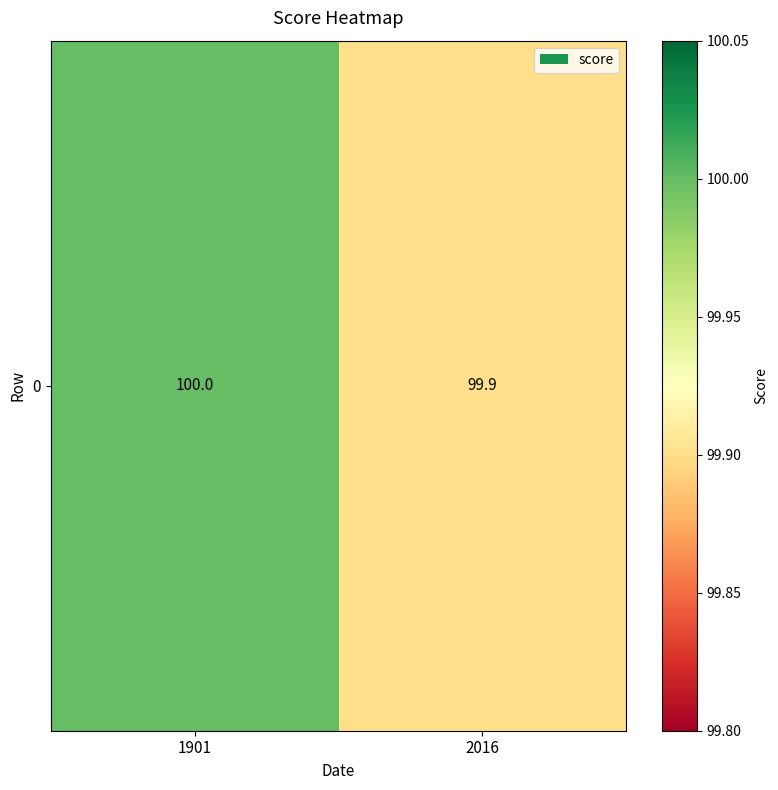

Which has a higher value, 2016 or 1901?

1901